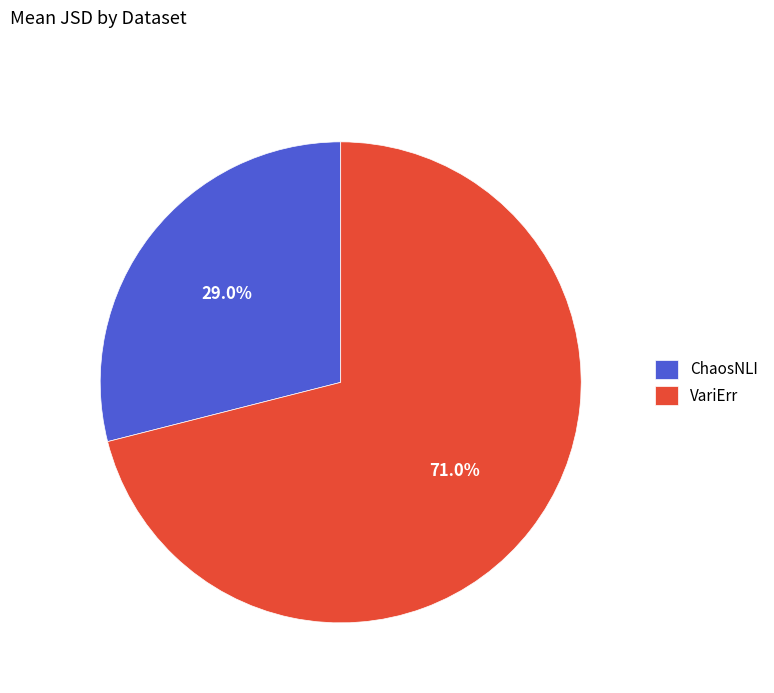

To the nearest percent, what is the combined percentage of VariErr and ChaosNLI?

100%